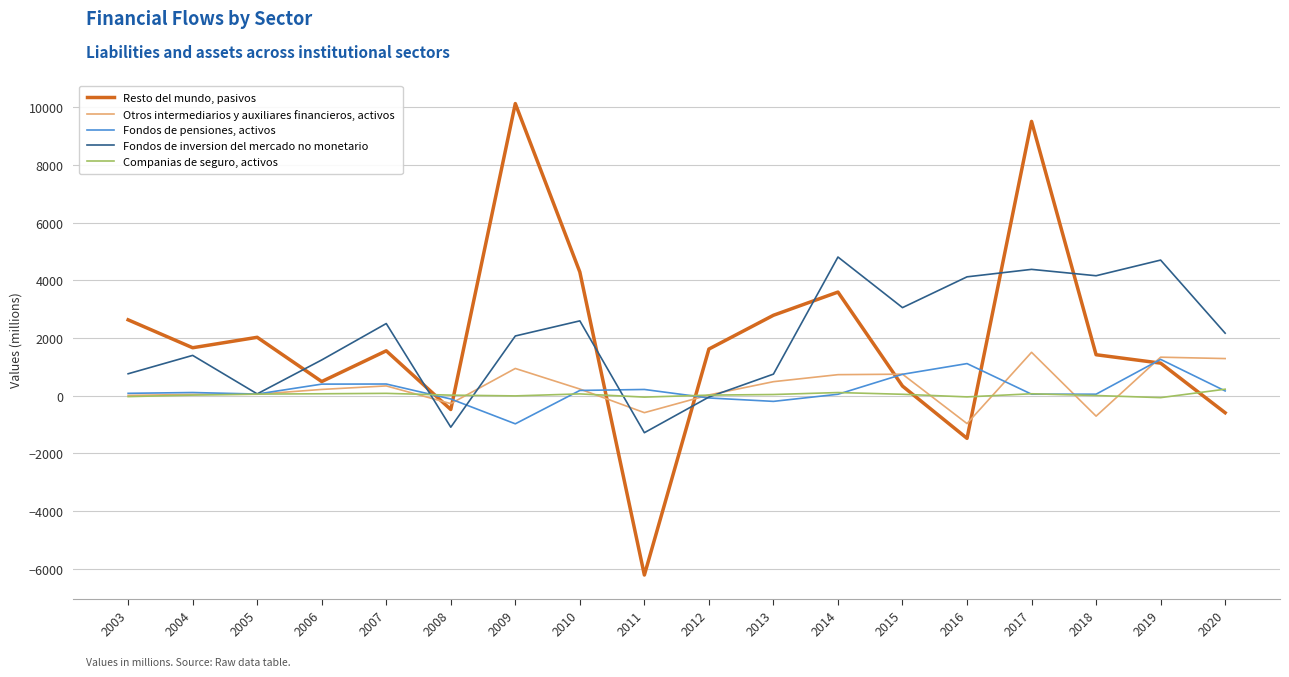

Which category has the lowest value across all series?

2011